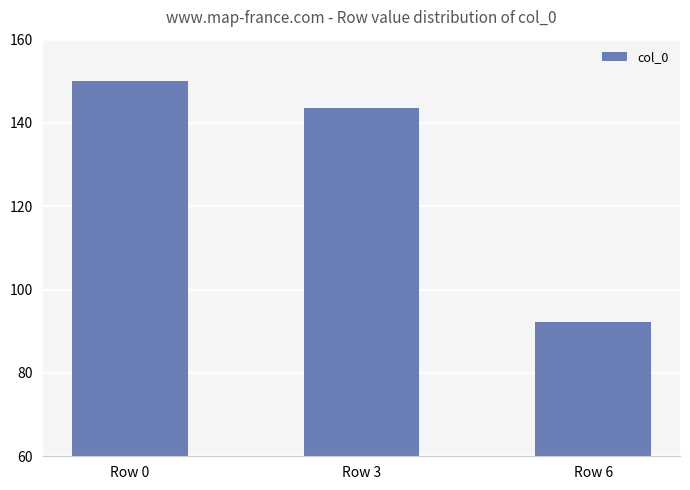

Reading left to right, extract all data points from this chart.

150.0	143.7	92.1